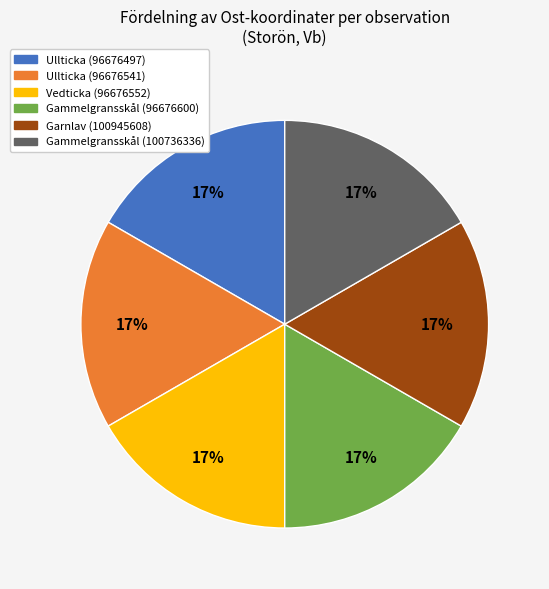

How many slices are in this pie chart?

6